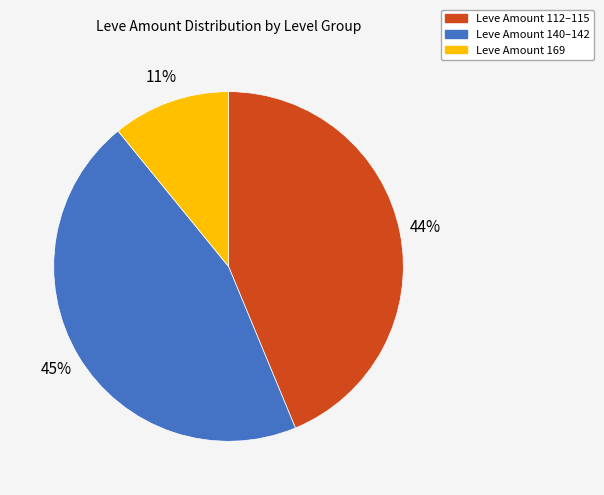

How many segments does this pie chart have?

3